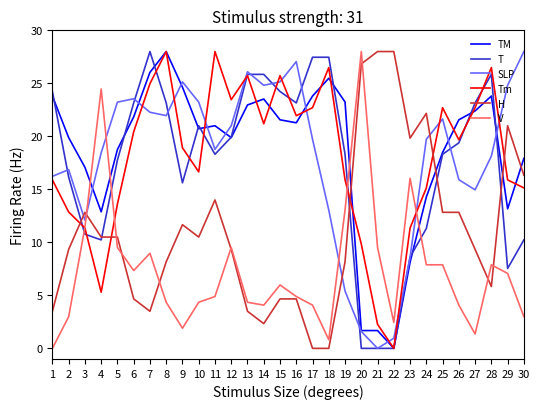

True or false: SLP has more than 2 interior local peaks.

True